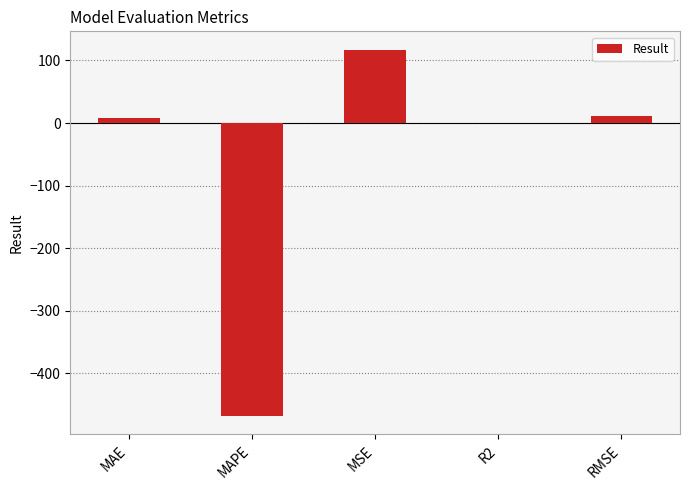

What is the sum of all values?

-332.8